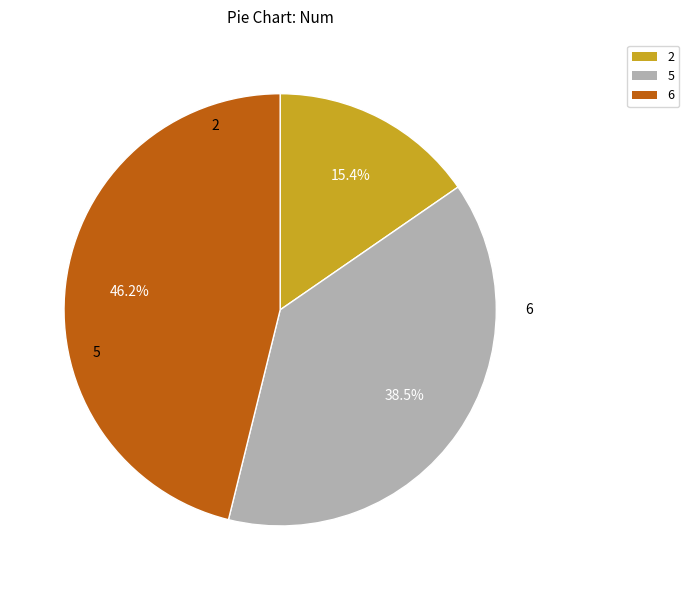

What is the ratio of the value at 2 to the value at 5?

0.4